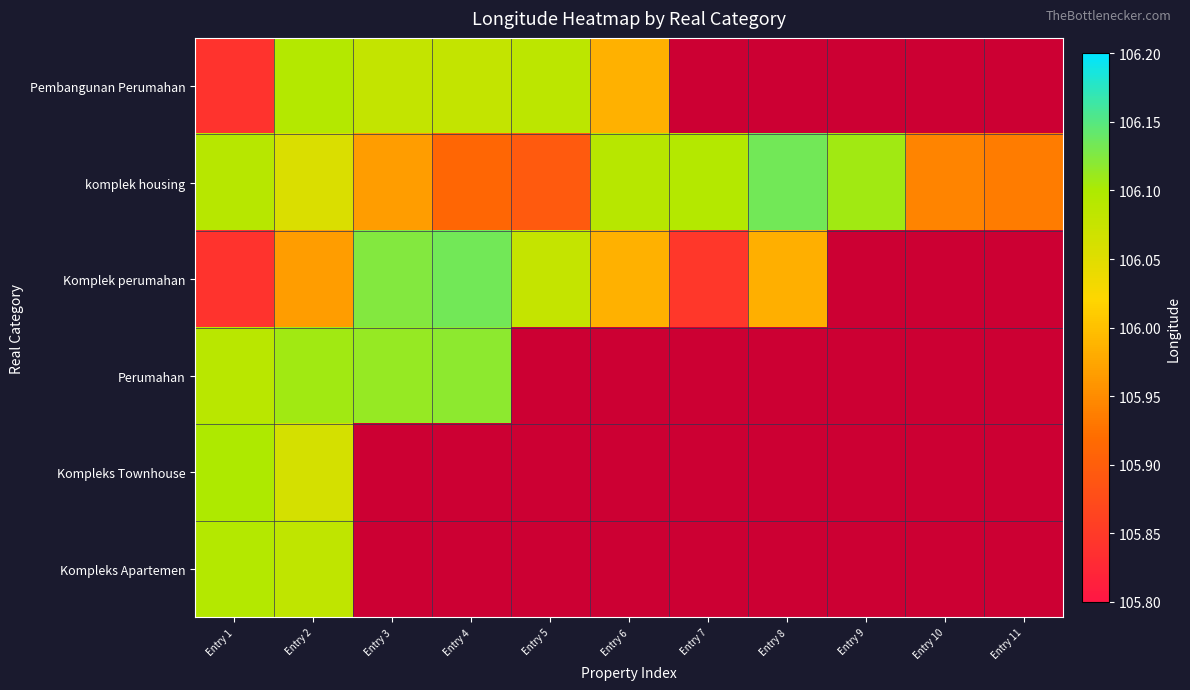

True or false: Komplek perumahan has a value of 106.0 at Entry 8.

True